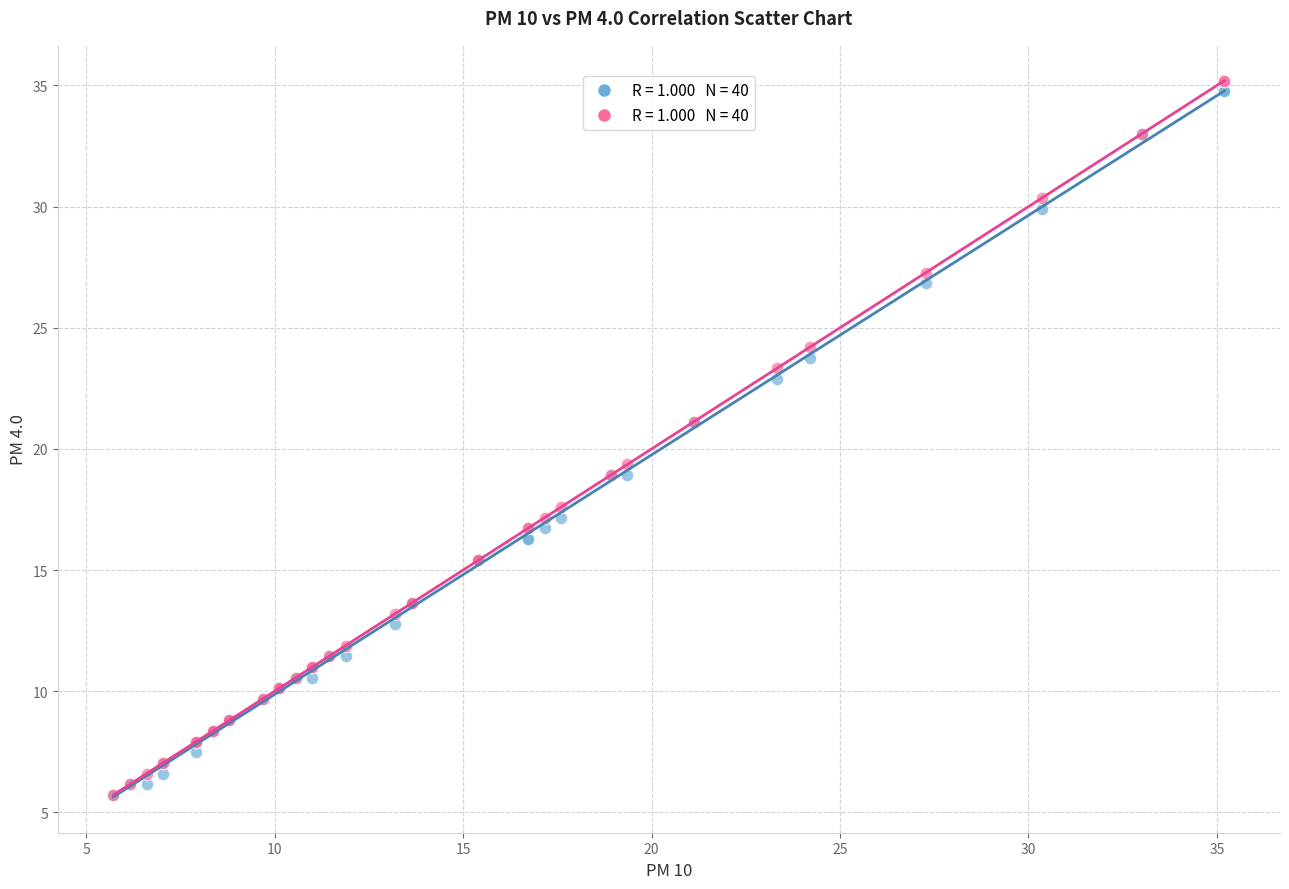

Across all series, what Y value is closest to 20?

19.4